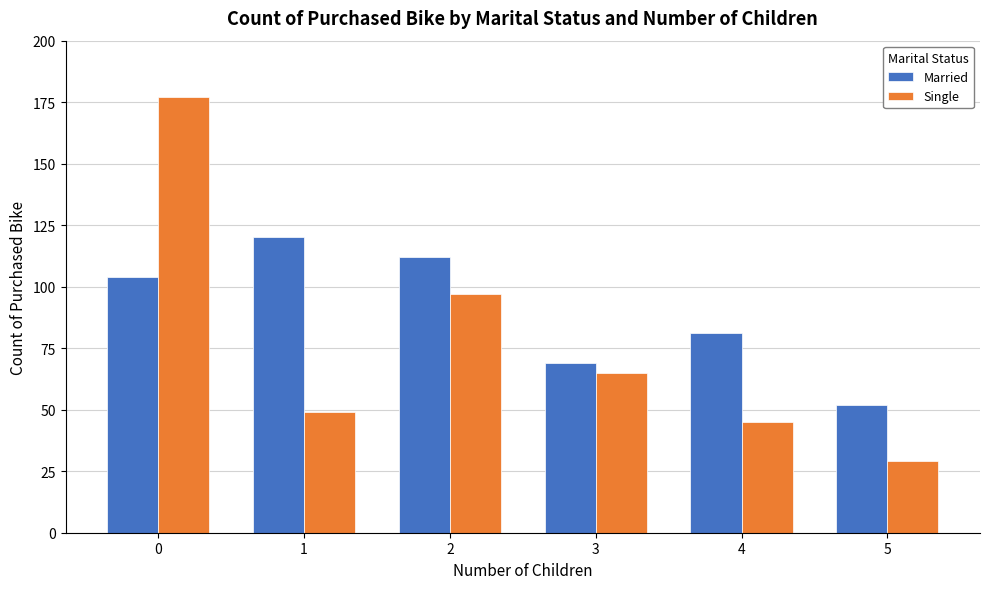

Is the value of Married at 3 greater than the value of Single at 4?

Yes